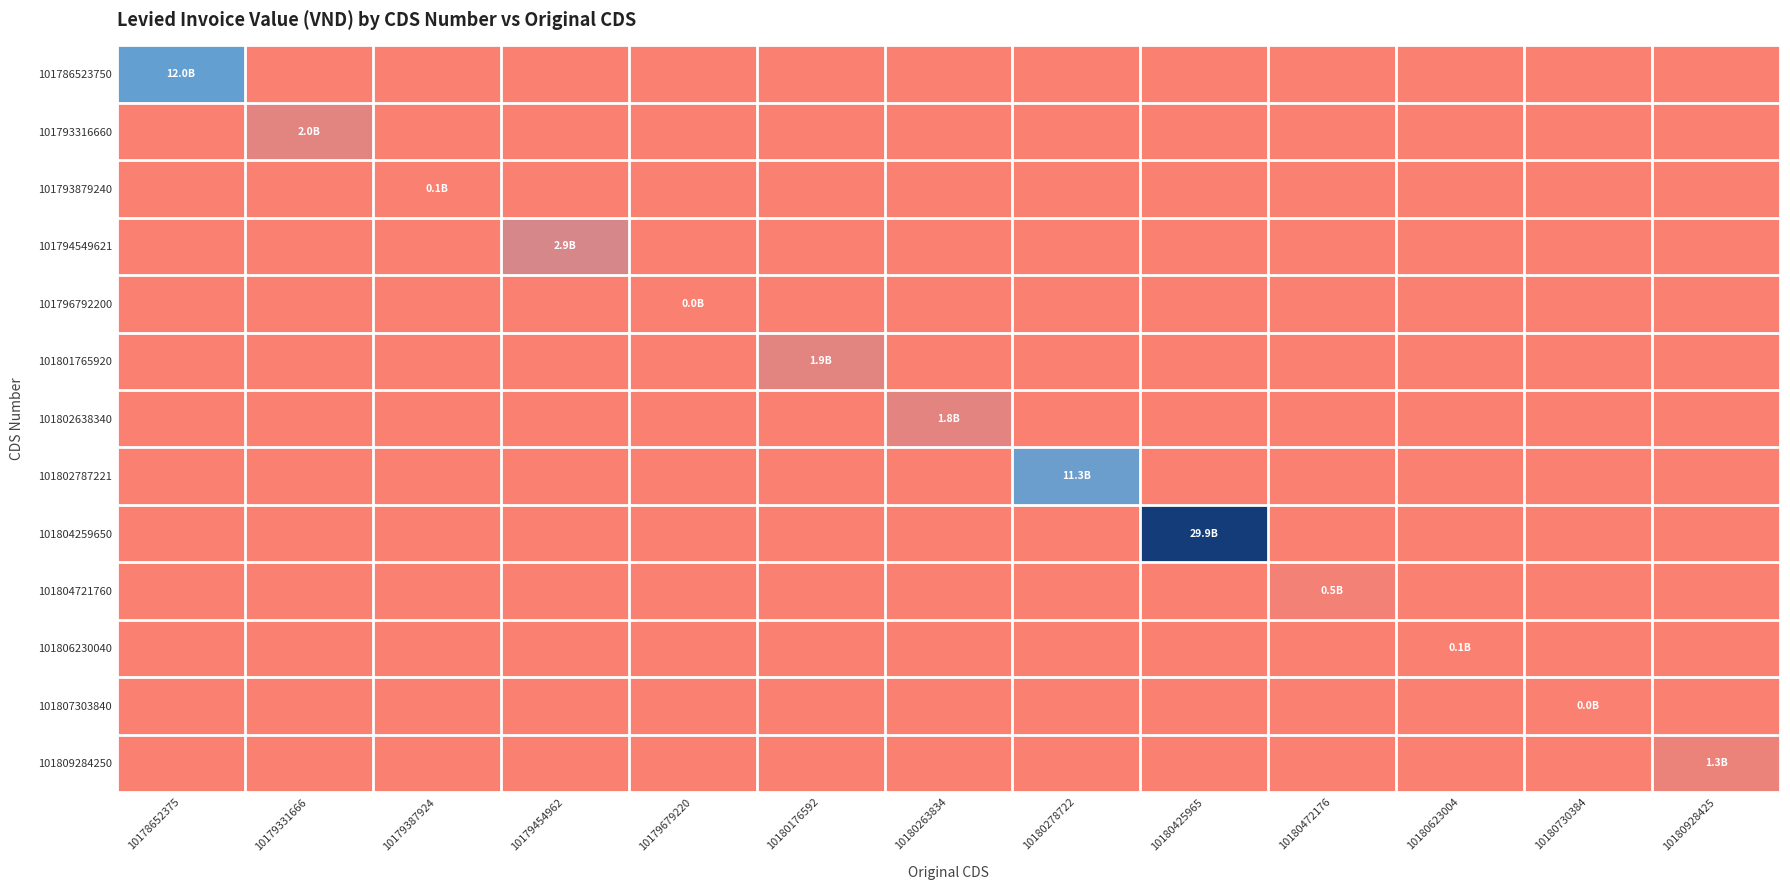

Reading right to left, list all the values displayed in this chart.

101786523750: 10180928425=0	10180730384=0	10180623004=0	10180472176=0	10180425965=0	10180278722=0	10180263834=0	10180176592=0	10179679220=0	10179454962=0	10179387924=0	10179331666=0	10178652375=12035685925
101793316660: 10180928425=0	10180730384=0	10180623004=0	10180472176=0	10180425965=0	10180278722=0	10180263834=0	10180176592=0	10179679220=0	10179454962=0	10179387924=0	10179331666=1968190000	10178652375=0
101793879240: 10180928425=0	10180730384=0	10180623004=0	10180472176=0	10180425965=0	10180278722=0	10180263834=0	10180176592=0	10179679220=0	10179454962=0	10179387924=58900677	10179331666=0	10178652375=0
101794549621: 10180928425=0	10180730384=0	10180623004=0	10180472176=0	10180425965=0	10180278722=0	10180263834=0	10180176592=0	10179679220=0	10179454962=2946350000	10179387924=0	10179331666=0	10178652375=0
101796792200: 10180928425=0	10180730384=0	10180623004=0	10180472176=0	10180425965=0	10180278722=0	10180263834=0	10180176592=0	10179679220=11190475	10179454962=0	10179387924=0	10179331666=0	10178652375=0
101801765920: 10180928425=0	10180730384=0	10180623004=0	10180472176=0	10180425965=0	10180278722=0	10180263834=0	10180176592=1941665150	10179679220=0	10179454962=0	10179387924=0	10179331666=0	10178652375=0
101802638340: 10180928425=0	10180730384=0	10180623004=0	10180472176=0	10180425965=0	10180278722=0	10180263834=1821029250	10180176592=0	10179679220=0	10179454962=0	10179387924=0	10179331666=0	10178652375=0
101802787221: 10180928425=0	10180730384=0	10180623004=0	10180472176=0	10180425965=0	10180278722=11337500000	10180263834=0	10180176592=0	10179679220=0	10179454962=0	10179387924=0	10179331666=0	10178652375=0
101804259650: 10180928425=0	10180730384=0	10180623004=0	10180472176=0	10180425965=29879301643	10180278722=0	10180263834=0	10180176592=0	10179679220=0	10179454962=0	10179387924=0	10179331666=0	10178652375=0
101804721760: 10180928425=0	10180730384=0	10180623004=0	10180472176=530821750	10180425965=0	10180278722=0	10180263834=0	10180176592=0	10179679220=0	10179454962=0	10179387924=0	10179331666=0	10178652375=0
101806230040: 10180928425=0	10180730384=0	10180623004=52528154	10180472176=0	10180425965=0	10180278722=0	10180263834=0	10180176592=0	10179679220=0	10179454962=0	10179387924=0	10179331666=0	10178652375=0
101807303840: 10180928425=0	10180730384=43536000	10180623004=0	10180472176=0	10180425965=0	10180278722=0	10180263834=0	10180176592=0	10179679220=0	10179454962=0	10179387924=0	10179331666=0	10178652375=0
101809284250: 10180928425=1261660185	10180730384=0	10180623004=0	10180472176=0	10180425965=0	10180278722=0	10180263834=0	10180176592=0	10179679220=0	10179454962=0	10179387924=0	10179331666=0	10178652375=0